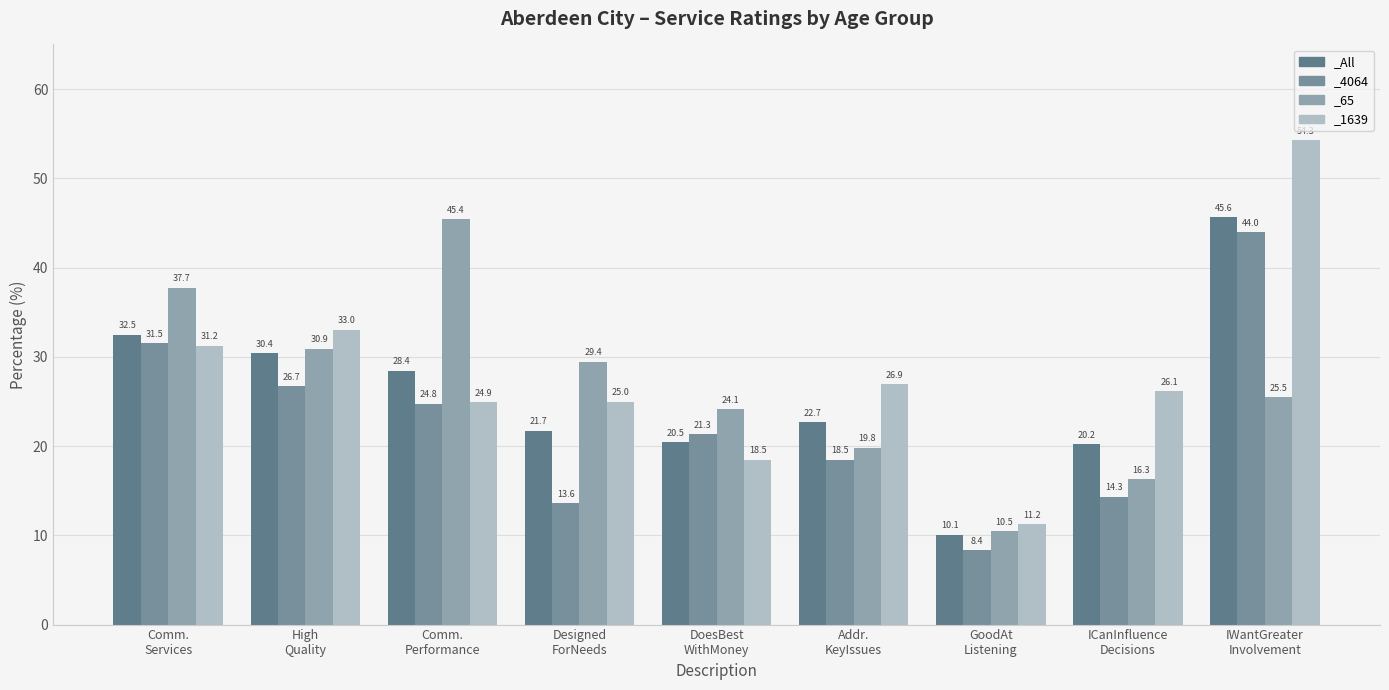

Are the bars horizontal?

No